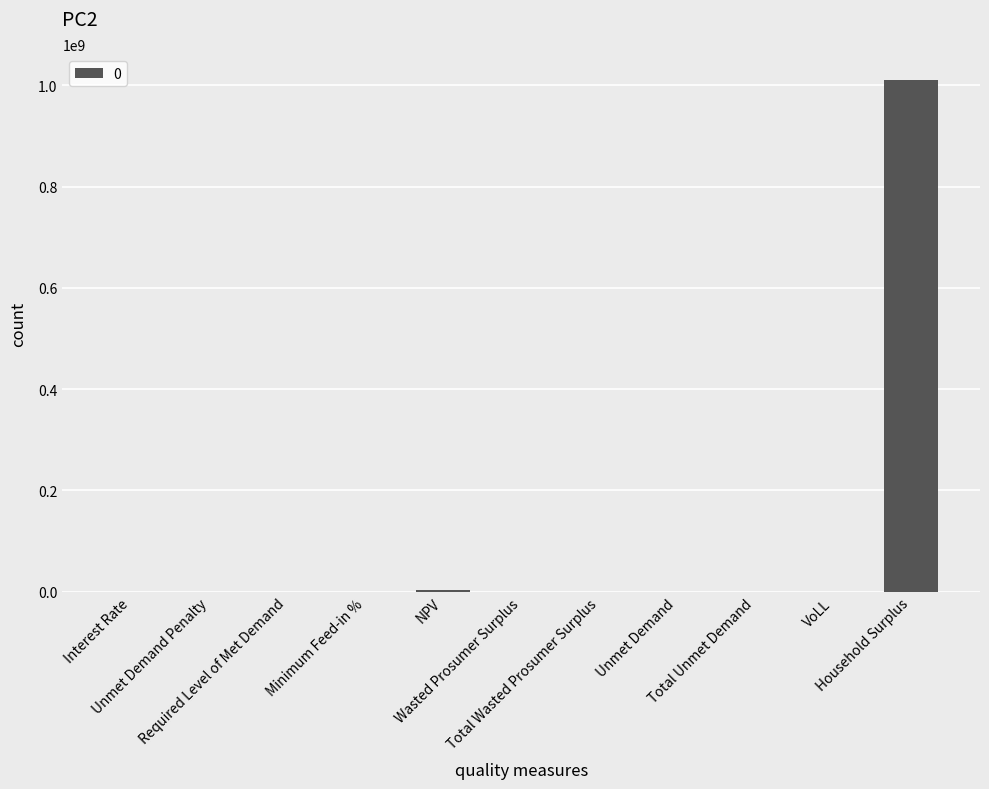

Are the bars horizontal?

No